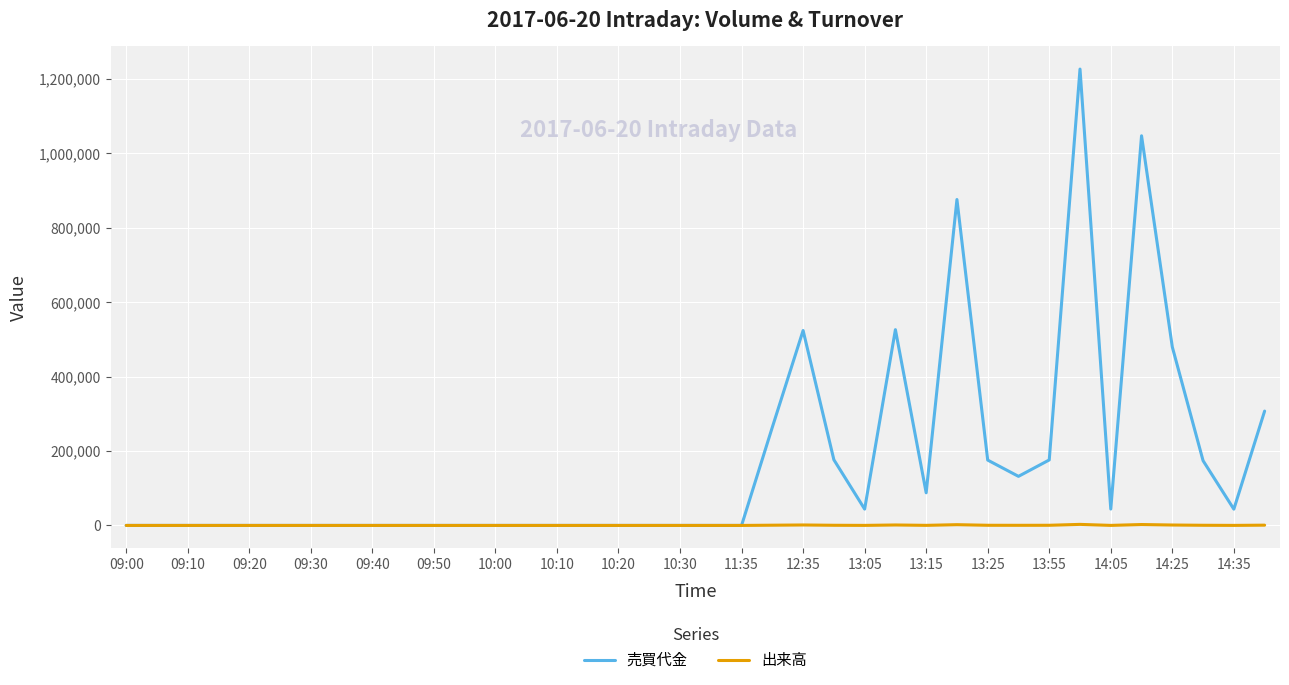

Rank the series by their maximum value, from highest to lowest.

売買代金, 出来高